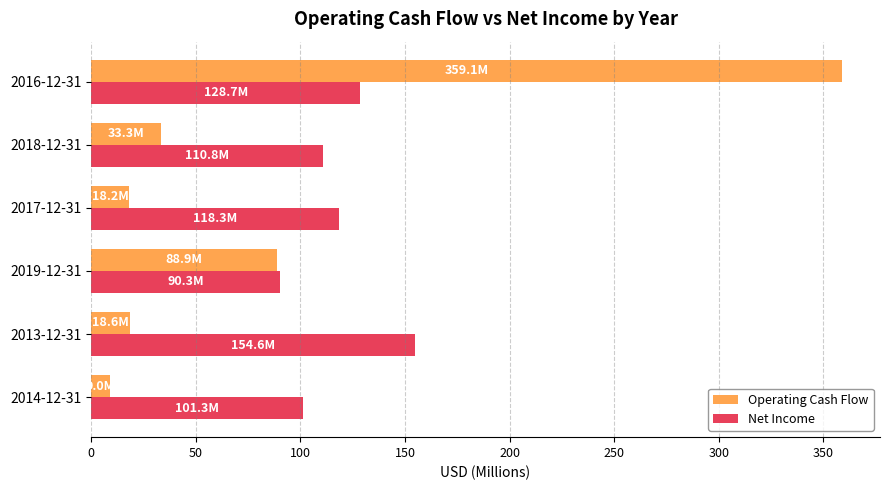

Is the value of Operating Cash Flow at 2017-12-31 greater than the value of Net Income at 2017-12-31?

No